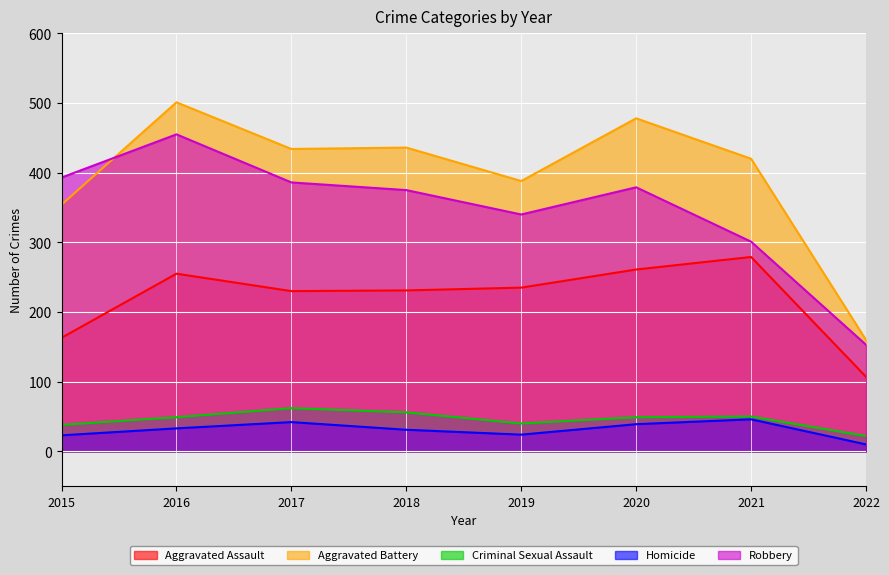

Which series has the largest total across all categories?

Aggravated Battery